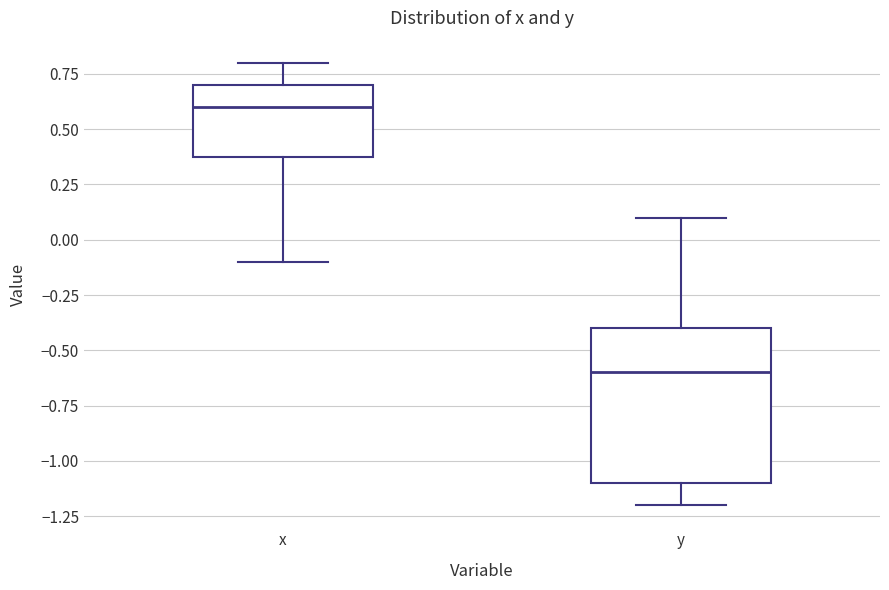

Where does the median line of the box for y sit on the y-axis? The values are not printed on the chart, so give them approximately, as read against the axis.

-0.6